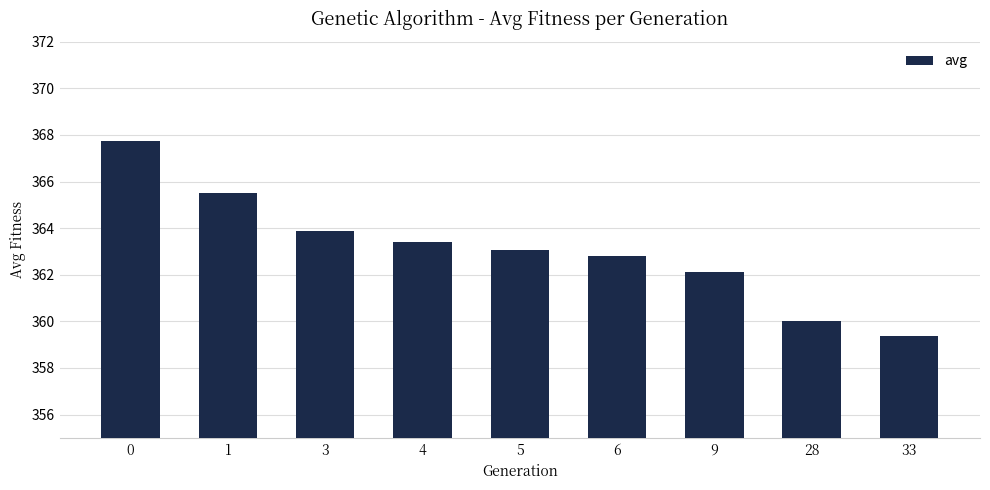

Reading left to right, transcribe all the data shown in this chart.

0=367.7	1=365.5	3=363.9	4=363.4	5=363.1	6=362.8	9=362.1	28=360.0	33=359.4